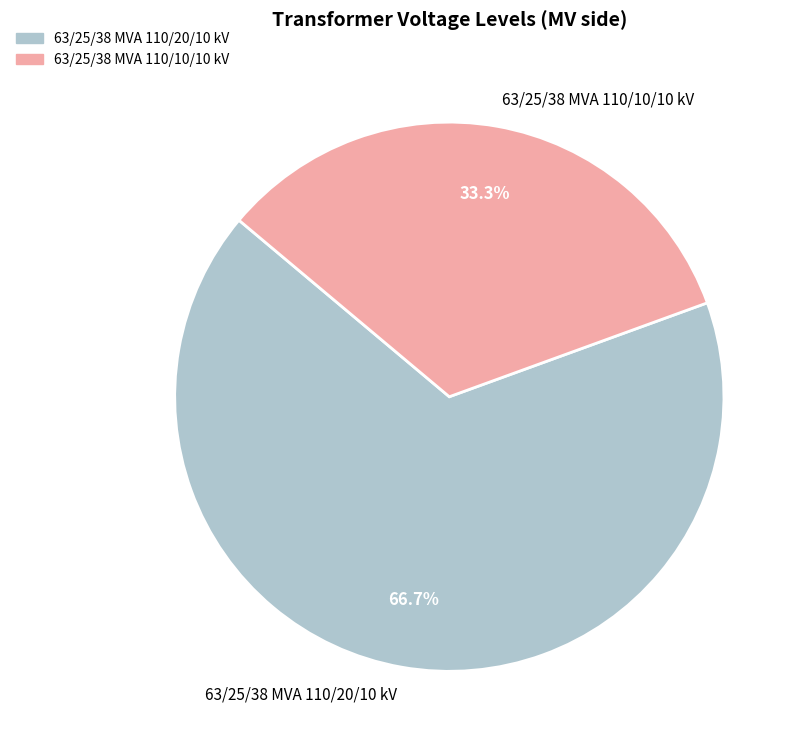

True or false: 63/25/38 MVA 110/10/10 kV accounts for 33% of the total.

True